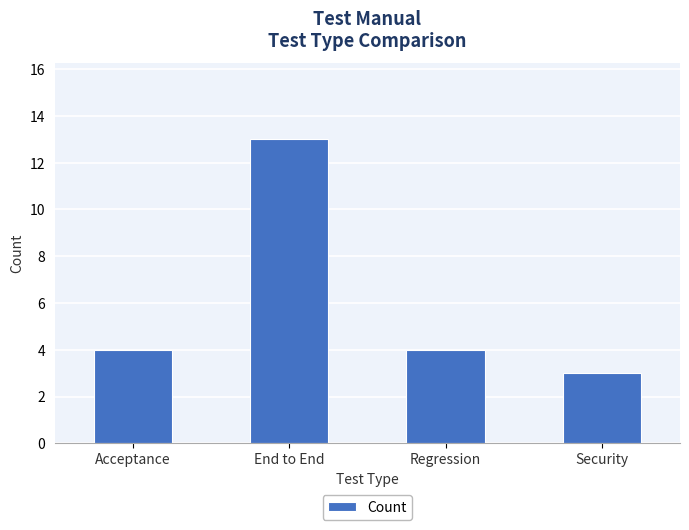

The value at Acceptance is 5. True or false?

False